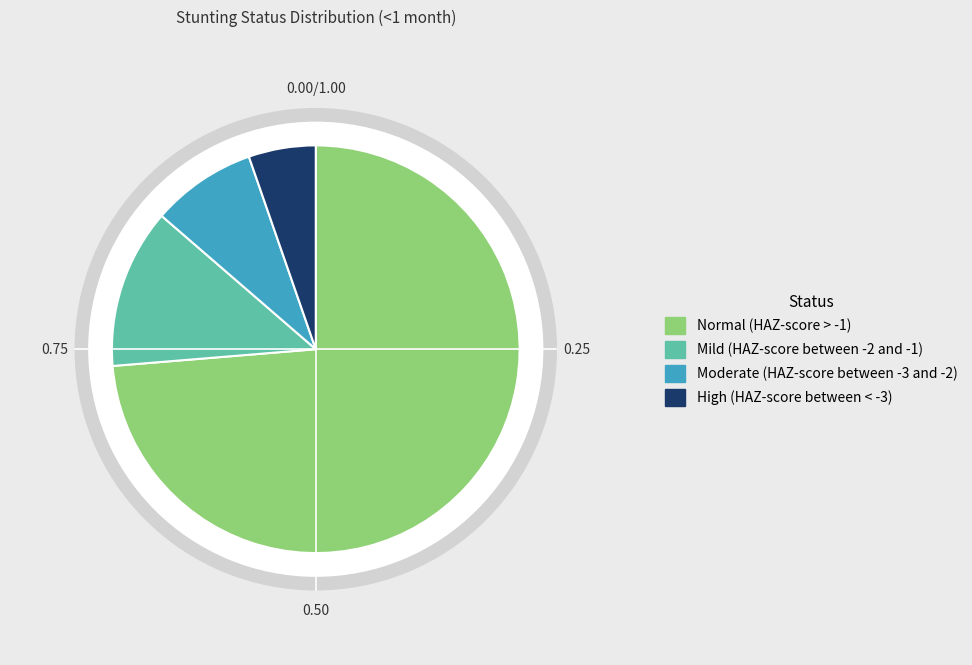

To the nearest percent, what percentage of the pie is Moderate (HAZ-score between -3 and -2)?

8%